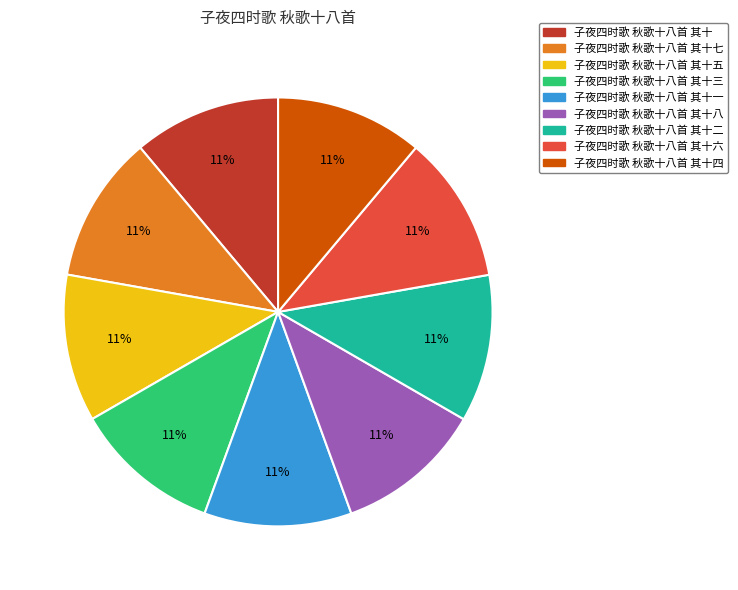

To the nearest percent, what is the average slice percentage?

11%